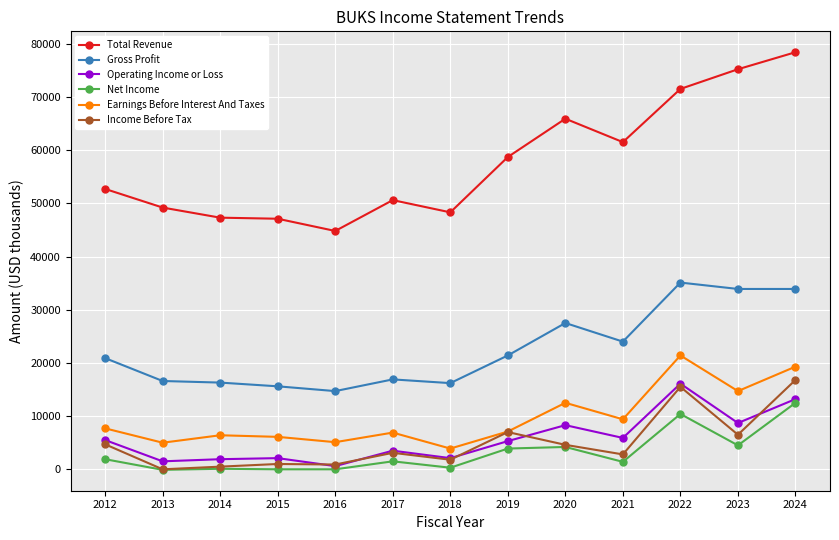

The Total Revenue series shows 44800 at 2016. True or false?

True